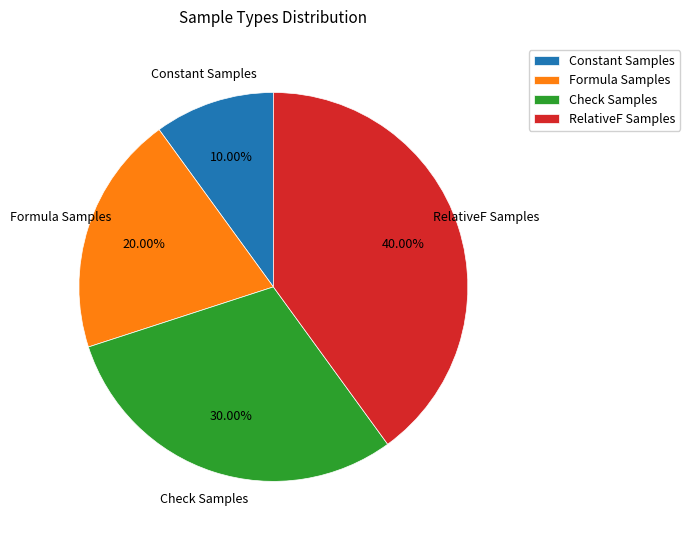

Combined, what portion of the pie is Check Samples and RelativeF Samples?

70.0%